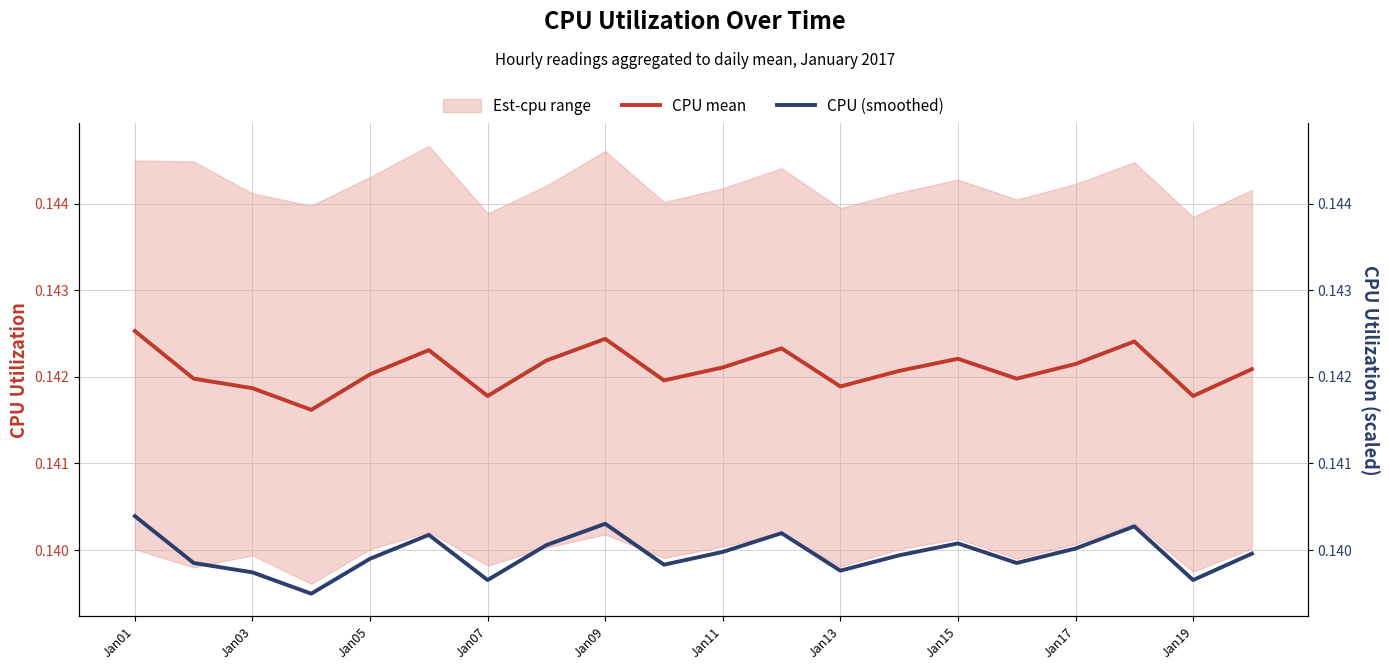

Rank the series at Jan05 from highest to lowest value.

CPU mean, CPU (smoothed)